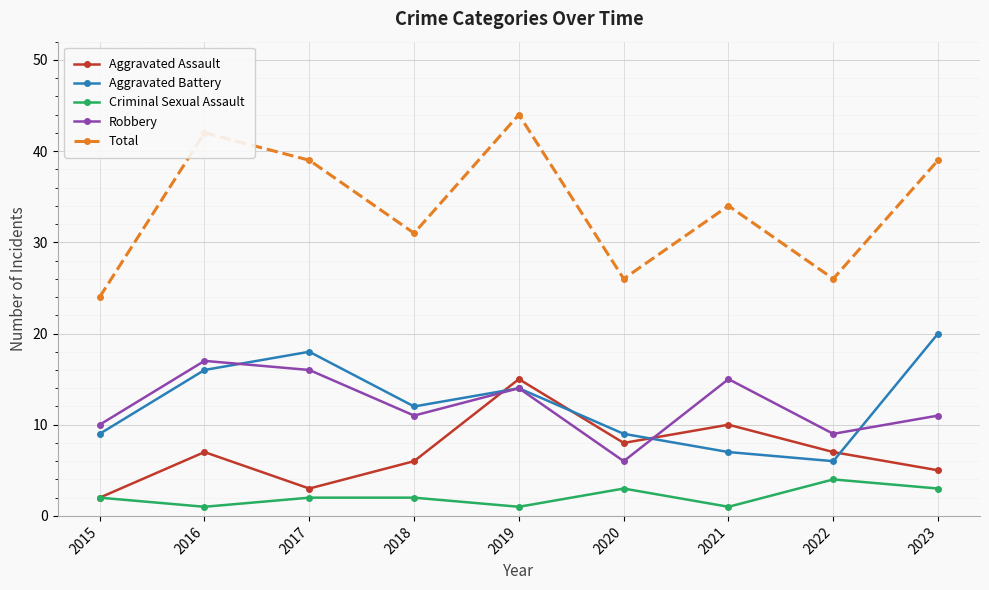

What is the approximate value of Aggravated Battery at 2019, to the nearest 10?

10